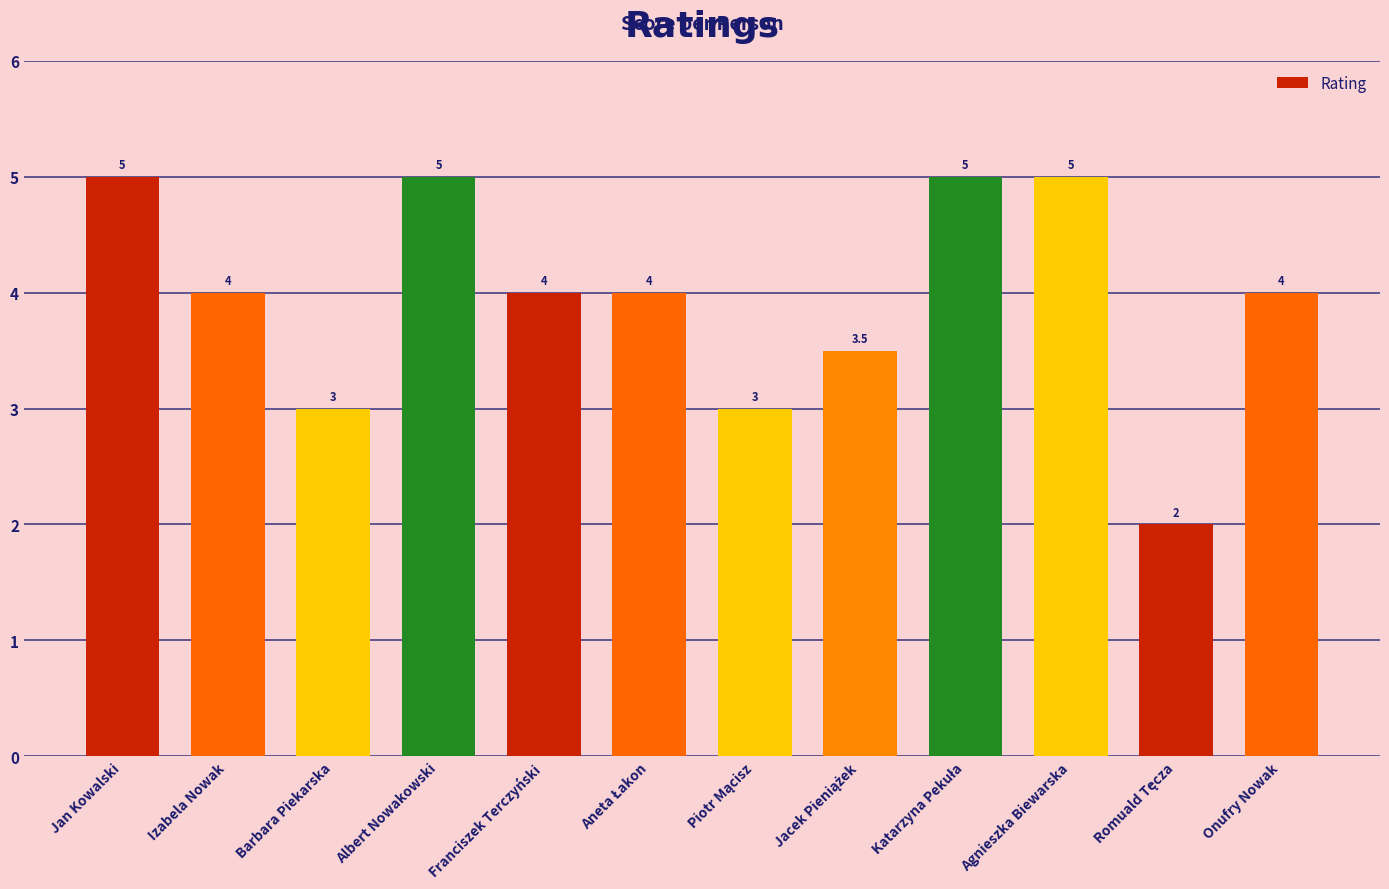

Between Franciszek Terczyński and Albert Nowakowski, which is larger?

Albert Nowakowski